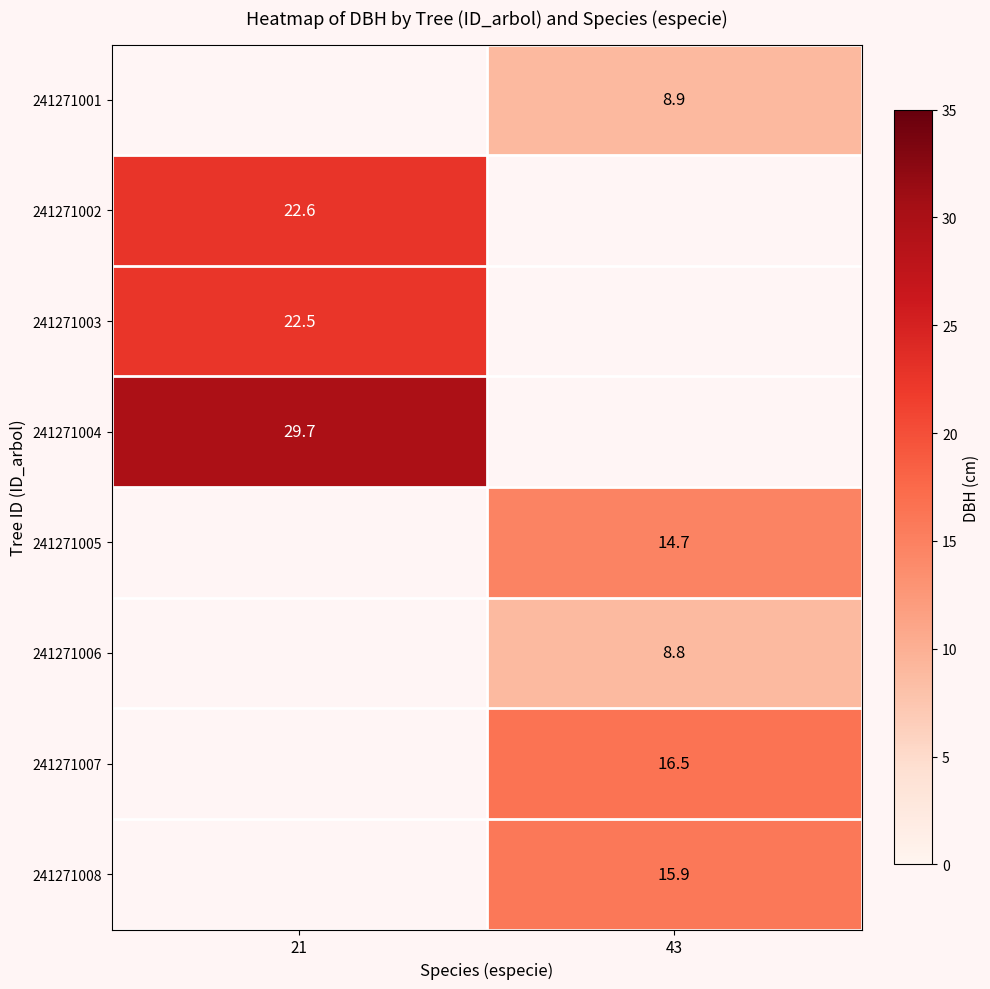

Is the value of 241271004 at 21 greater than the value of 241271002 at 21?

Yes